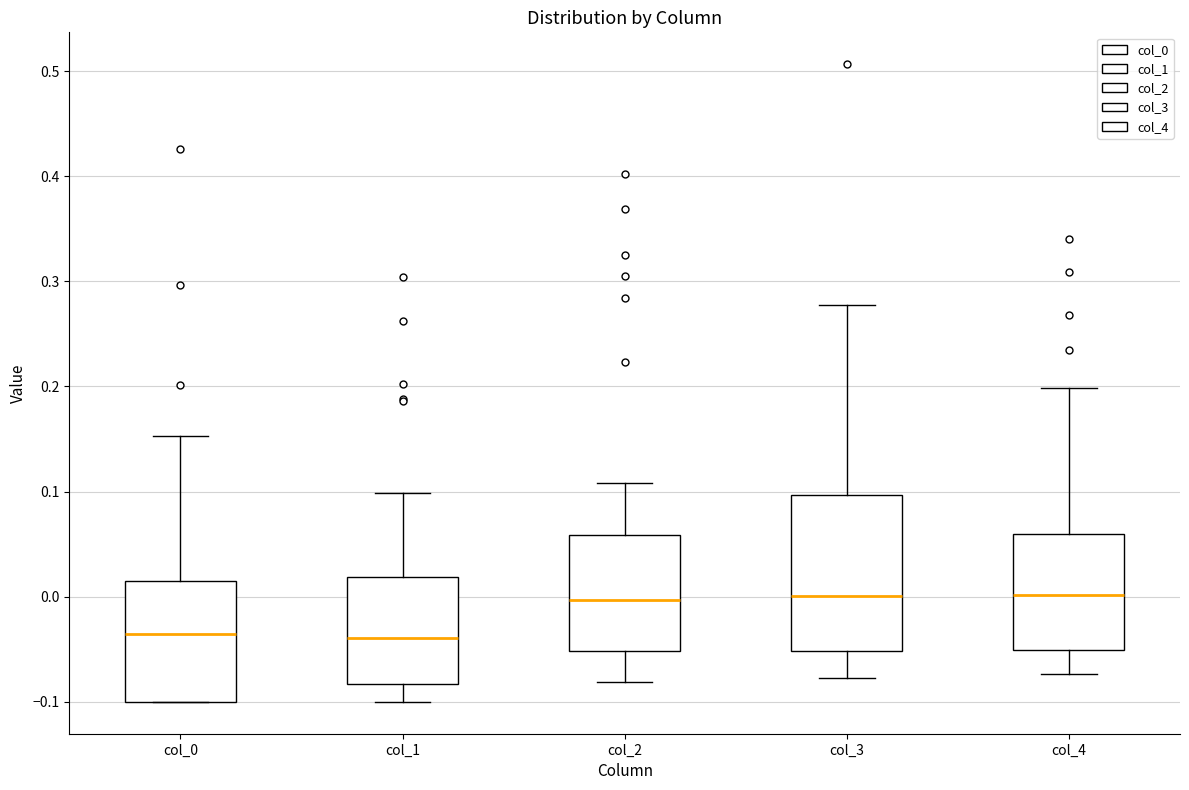

Which box is the tallest, from its lower edge to its upper edge?

col_3